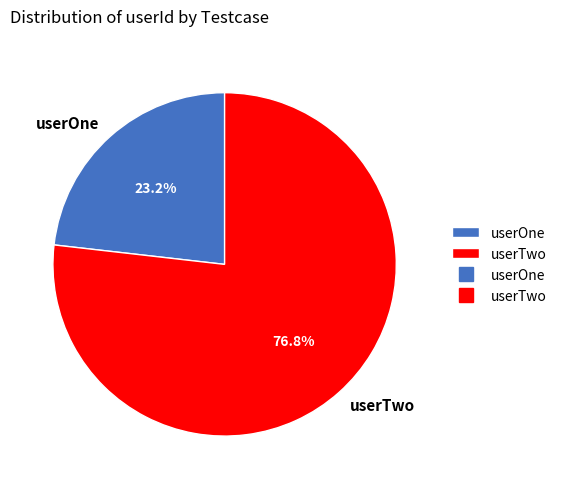

To the nearest percent, what is the difference between the largest and smallest slice percentages?

54%